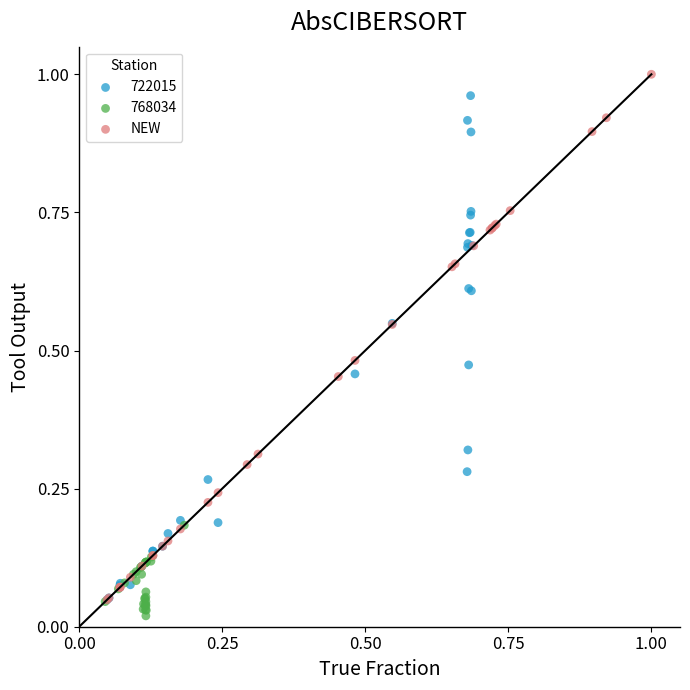

Which series has the widest spread of Y values?

NEW